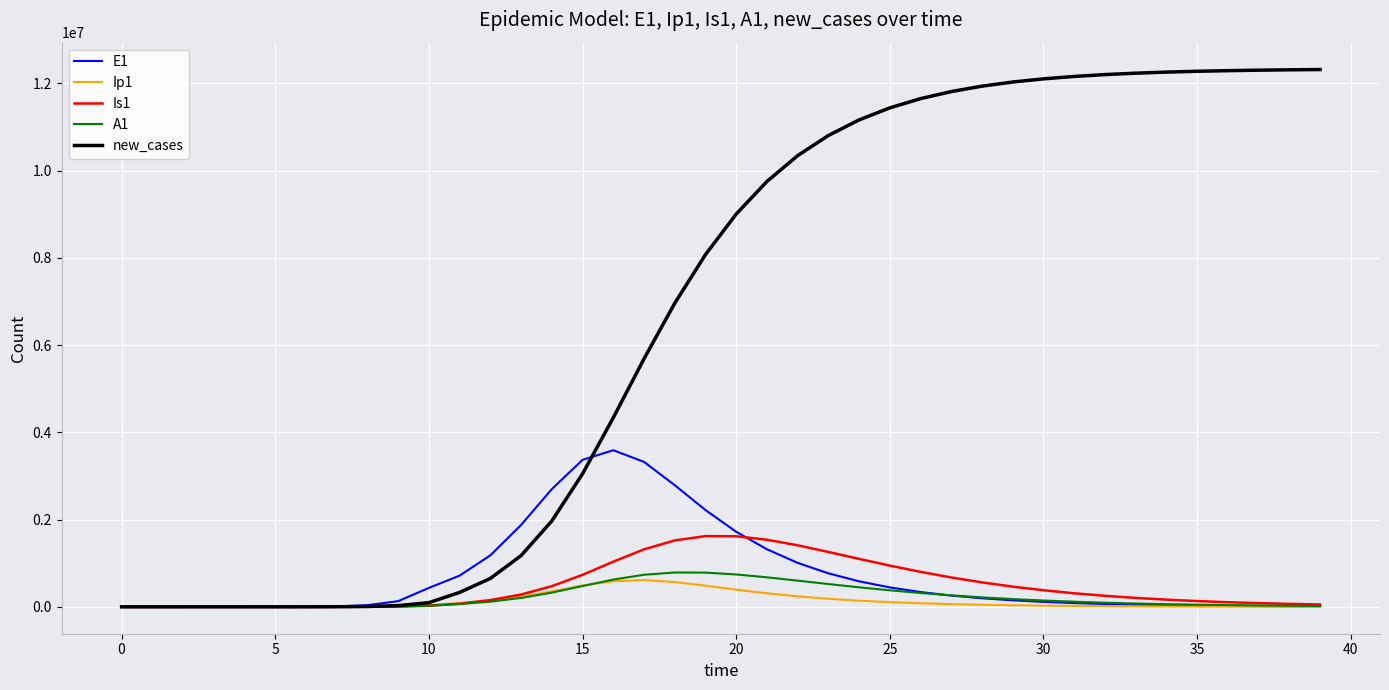

Which series has the widest spread of values?

new_cases